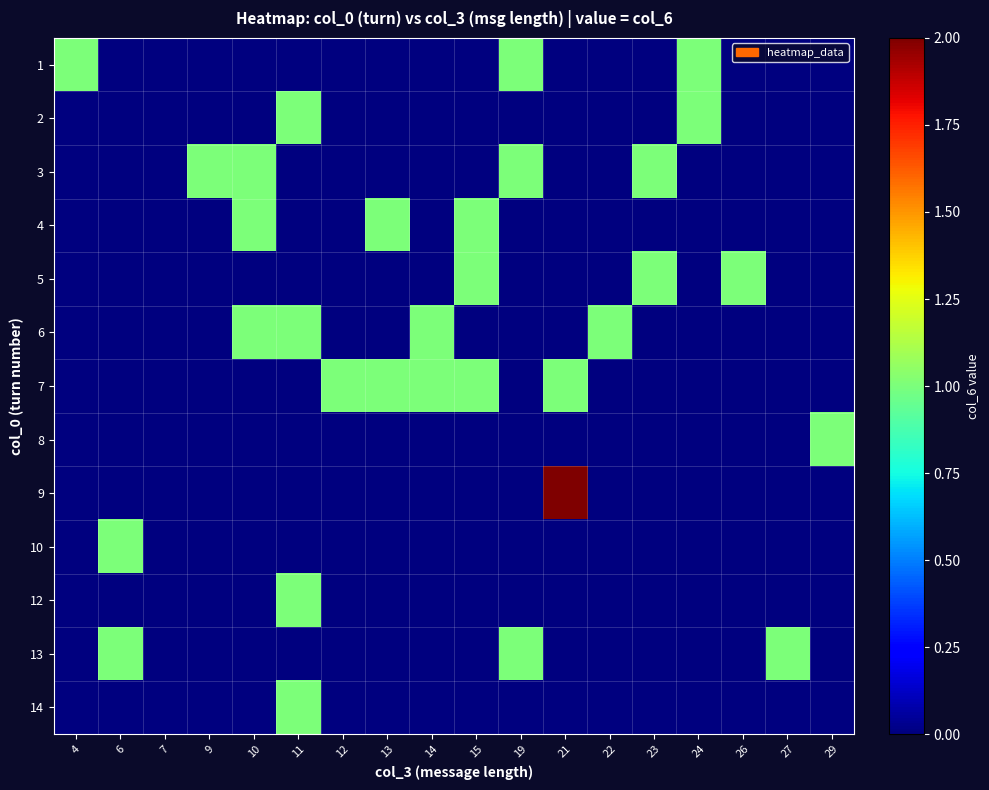

Reading left to right, transcribe all the data shown in this chart.

1: 4=1	6=0	7=0	9=0	10=0	11=0	12=0	13=0	14=0	15=0	19=1	21=0	22=0	23=0	24=1	26=0	27=0	29=0
2: 4=0	6=0	7=0	9=0	10=0	11=1	12=0	13=0	14=0	15=0	19=0	21=0	22=0	23=0	24=1	26=0	27=0	29=0
3: 4=0	6=0	7=0	9=1	10=1	11=0	12=0	13=0	14=0	15=0	19=1	21=0	22=0	23=1	24=0	26=0	27=0	29=0
4: 4=0	6=0	7=0	9=0	10=1	11=0	12=0	13=1	14=0	15=1	19=0	21=0	22=0	23=0	24=0	26=0	27=0	29=0
5: 4=0	6=0	7=0	9=0	10=0	11=0	12=0	13=0	14=0	15=1	19=0	21=0	22=0	23=1	24=0	26=1	27=0	29=0
6: 4=0	6=0	7=0	9=0	10=1	11=1	12=0	13=0	14=1	15=0	19=0	21=0	22=1	23=0	24=0	26=0	27=0	29=0
7: 4=0	6=0	7=0	9=0	10=0	11=0	12=1	13=1	14=1	15=1	19=0	21=1	22=0	23=0	24=0	26=0	27=0	29=0
8: 4=0	6=0	7=0	9=0	10=0	11=0	12=0	13=0	14=0	15=0	19=0	21=0	22=0	23=0	24=0	26=0	27=0	29=1
9: 4=0	6=0	7=0	9=0	10=0	11=0	12=0	13=0	14=0	15=0	19=0	21=2	22=0	23=0	24=0	26=0	27=0	29=0
10: 4=0	6=1	7=0	9=0	10=0	11=0	12=0	13=0	14=0	15=0	19=0	21=0	22=0	23=0	24=0	26=0	27=0	29=0
12: 4=0	6=0	7=0	9=0	10=0	11=1	12=0	13=0	14=0	15=0	19=0	21=0	22=0	23=0	24=0	26=0	27=0	29=0
13: 4=0	6=1	7=0	9=0	10=0	11=0	12=0	13=0	14=0	15=0	19=1	21=0	22=0	23=0	24=0	26=0	27=1	29=0
14: 4=0	6=0	7=0	9=0	10=0	11=1	12=0	13=0	14=0	15=0	19=0	21=0	22=0	23=0	24=0	26=0	27=0	29=0